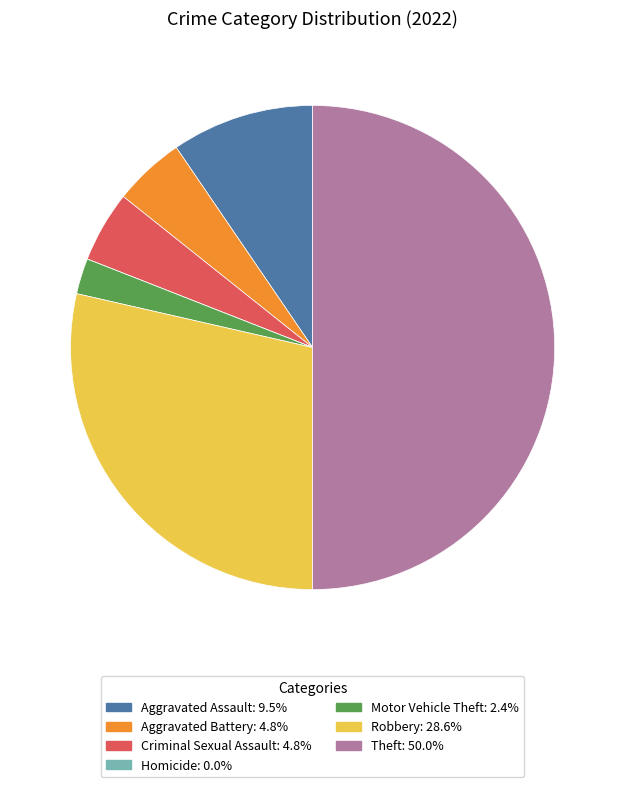

Which category has the biggest portion of the pie?

Theft